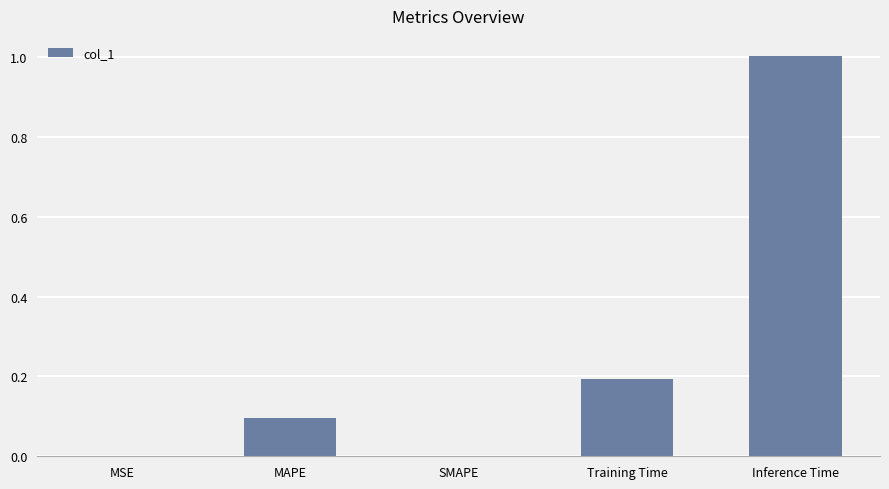

Are the bars grouped side by side (vs. stacked)?

No